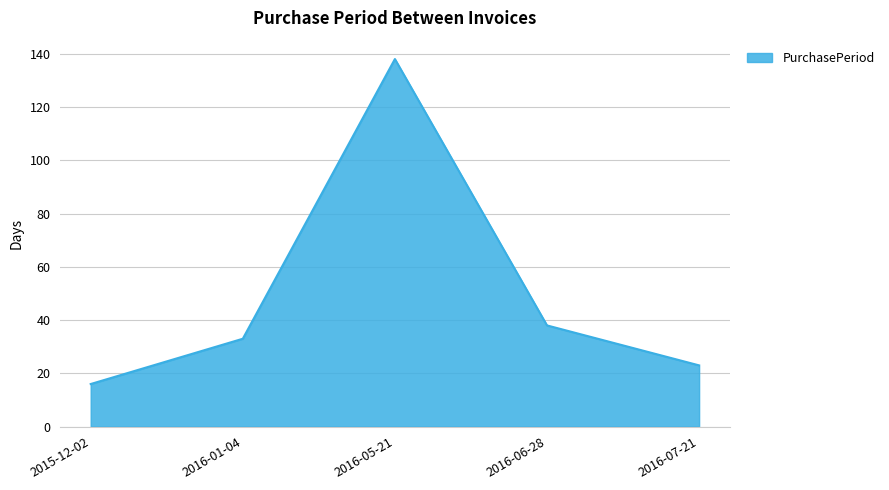

What is the greatest value displayed?

138